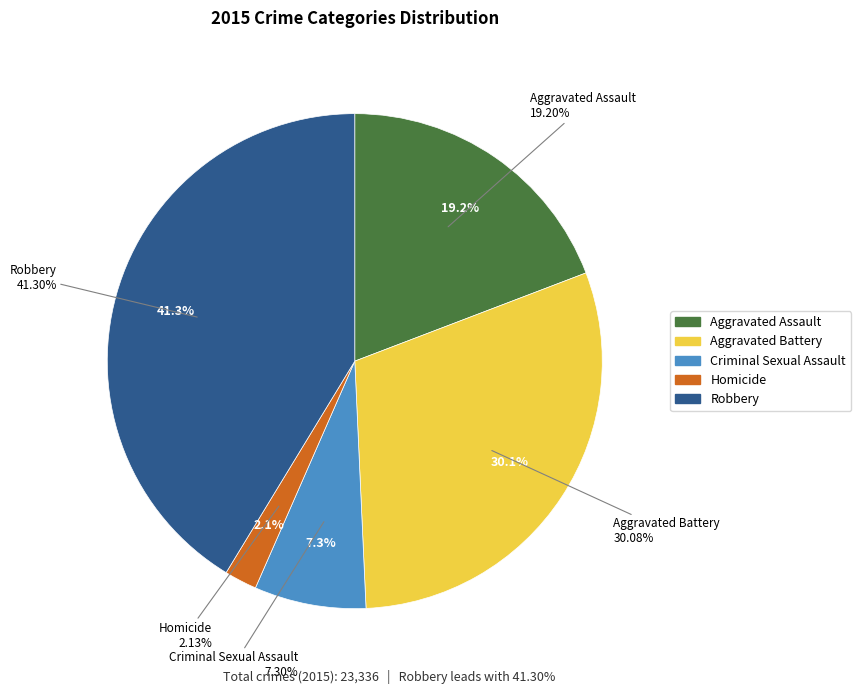

True or false: Homicide accounts for 2% of the total.

True